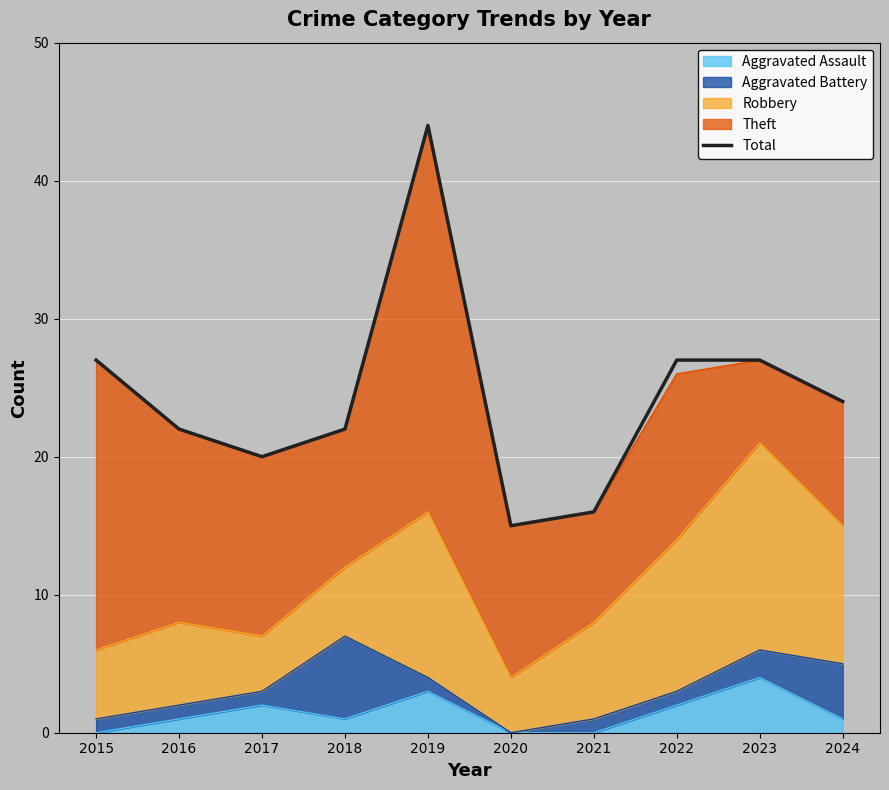

Reading left to right, what are all the values shown in this chart?

27	22	20	22	44	15	16	27	27	24